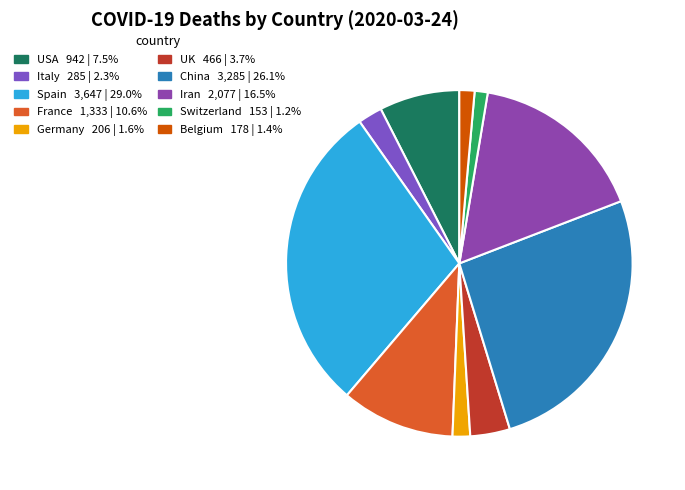

Is the sum of Italy and UK greater than half?

No